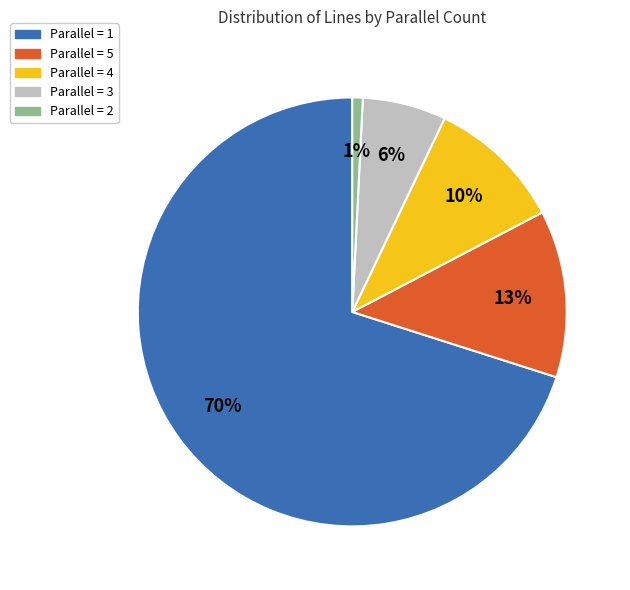

What is the smallest slice in the pie chart?

Parallel = 2